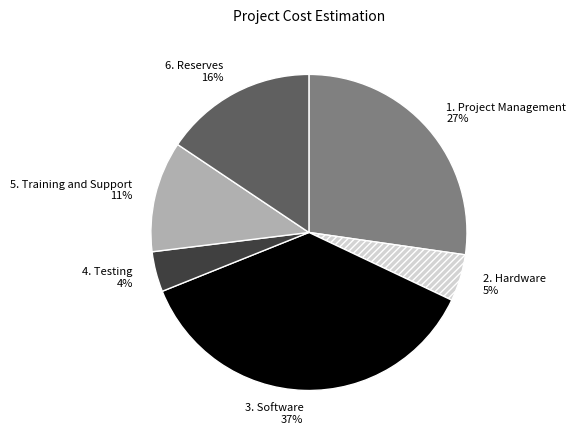

The 6. Reserves slice represents 25% of the pie. True or false?

False